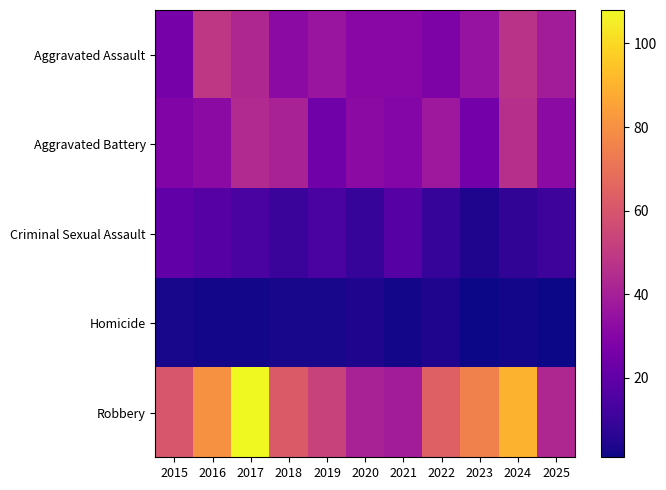

What is the minimum value shown in the chart?

1